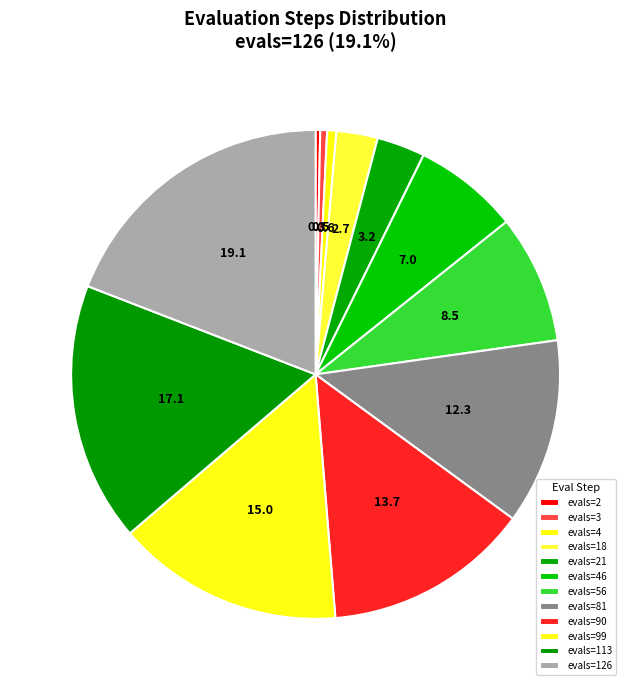

Does evals=56 account for over 50% of the chart?

No